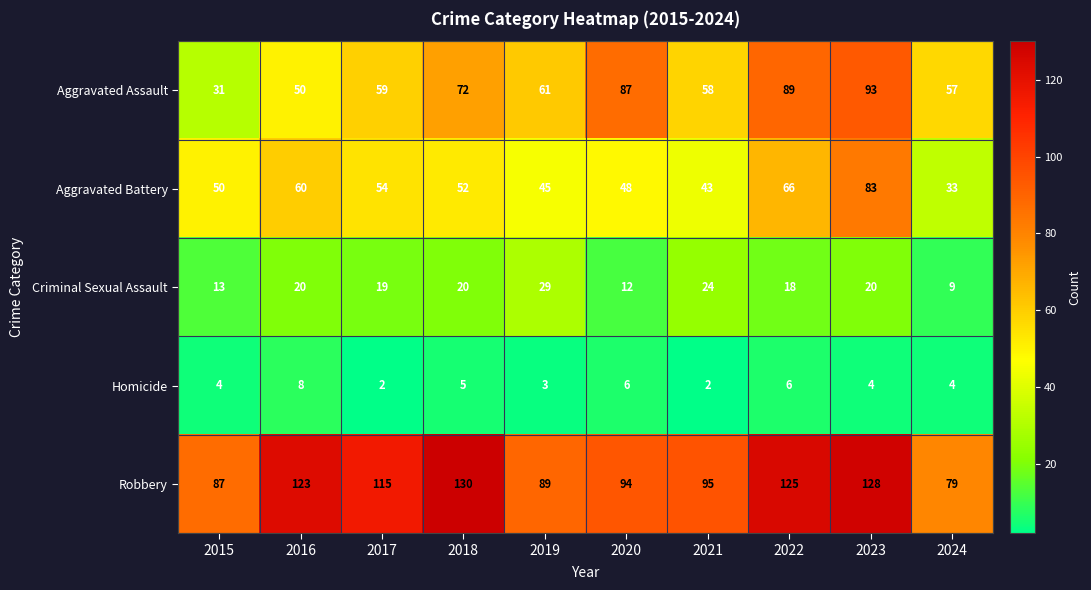

What is the total value across all series at 2015?

185